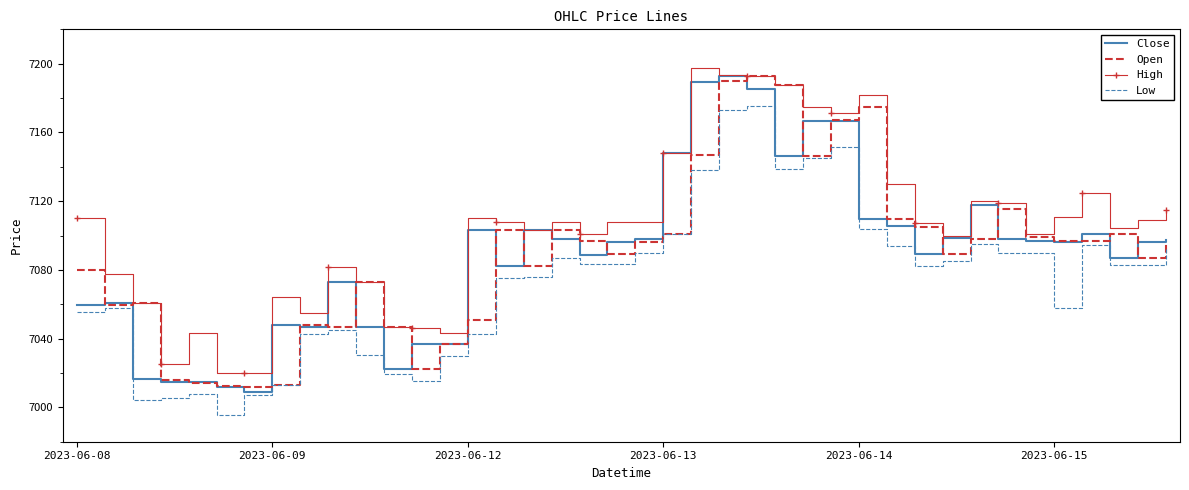

Which series has the largest total across all categories?

High